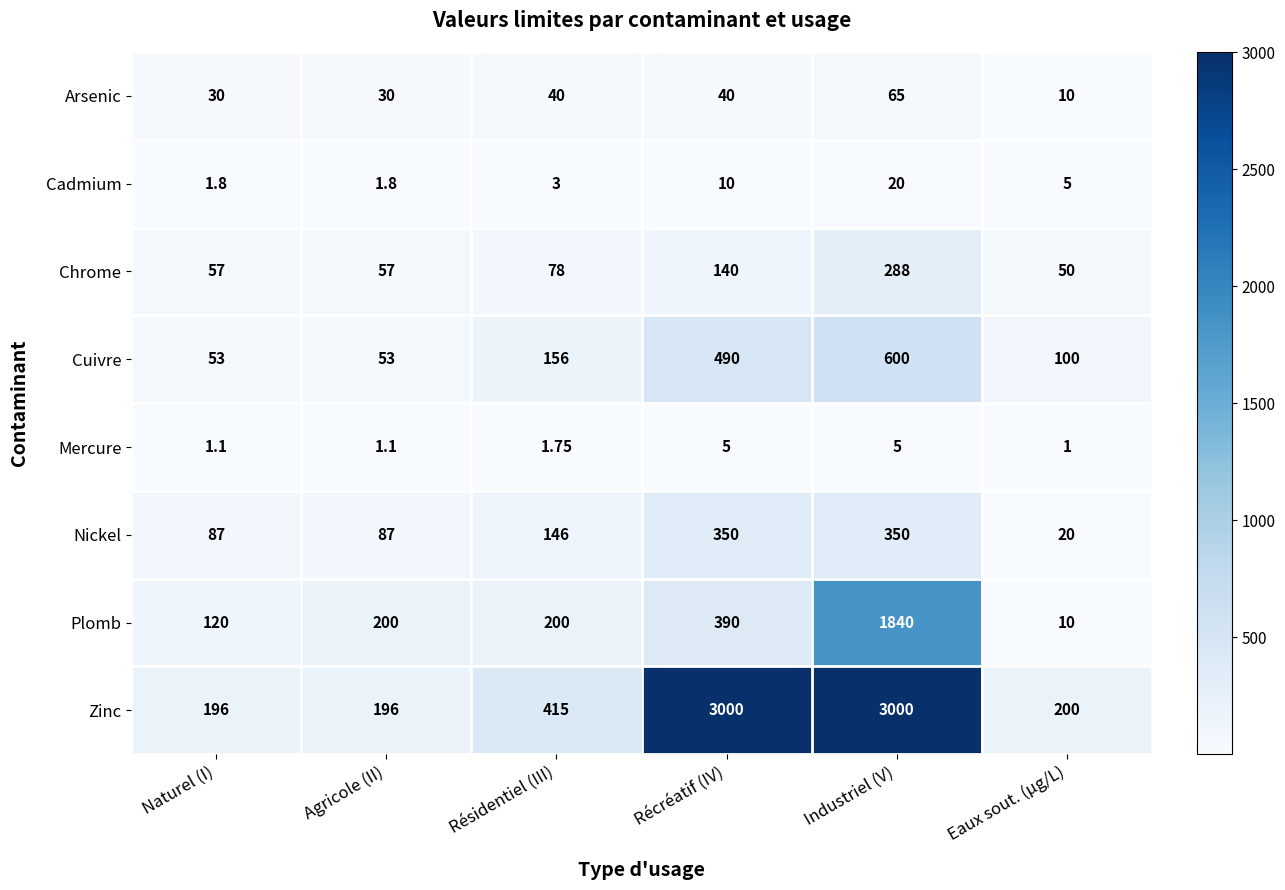

Which series has the largest total across all categories?

Zinc